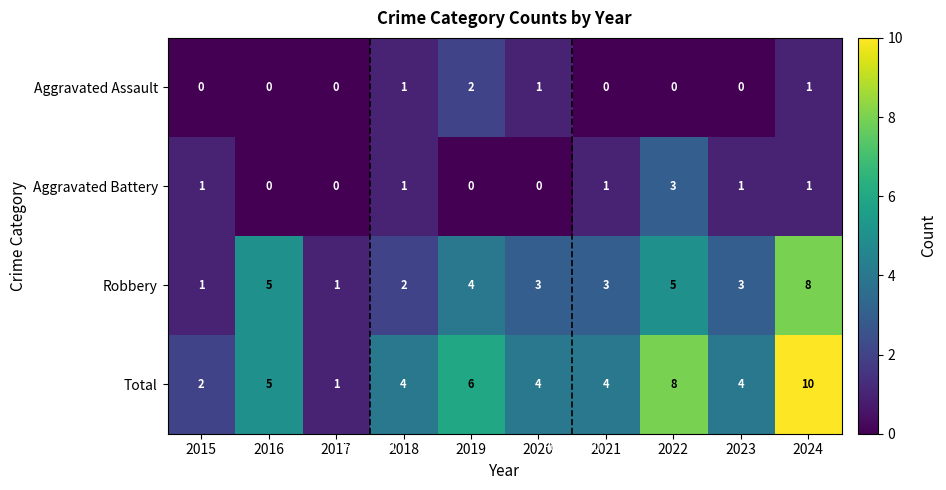

Which category has the highest value across all series?

2024